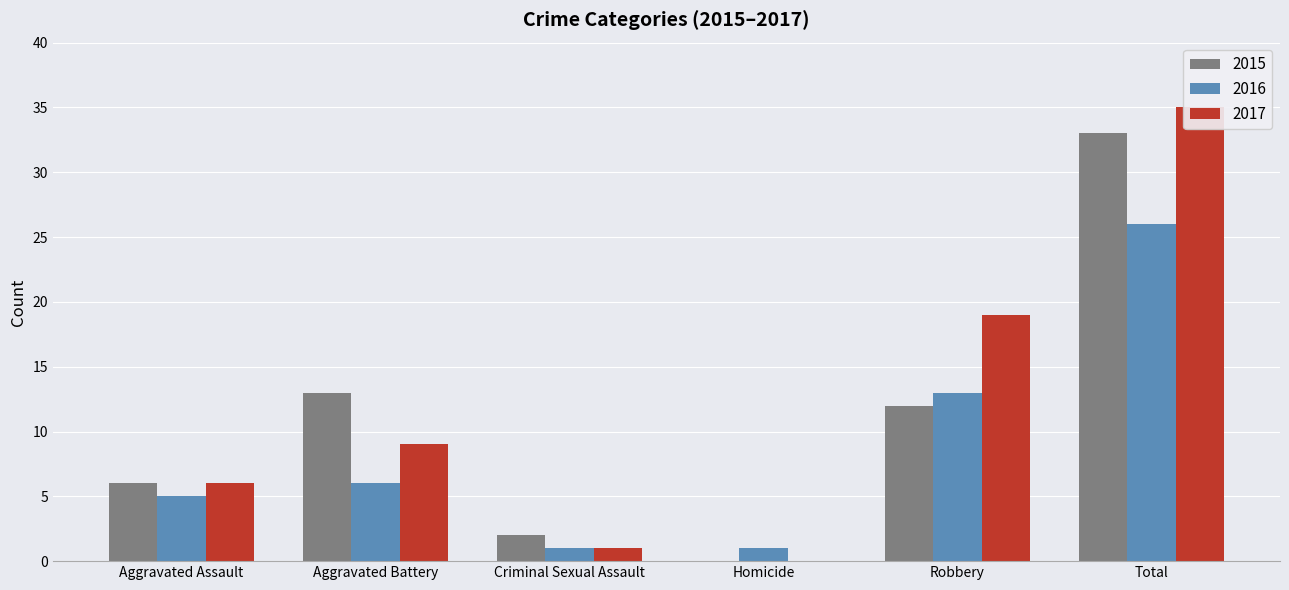

Reading right to left, what are all the values shown in this chart?

2015: Total=33	Robbery=12	Homicide=0	Criminal Sexual Assault=2	Aggravated Battery=13	Aggravated Assault=6
2016: Total=26	Robbery=13	Homicide=1	Criminal Sexual Assault=1	Aggravated Battery=6	Aggravated Assault=5
2017: Total=35	Robbery=19	Homicide=0	Criminal Sexual Assault=1	Aggravated Battery=9	Aggravated Assault=6